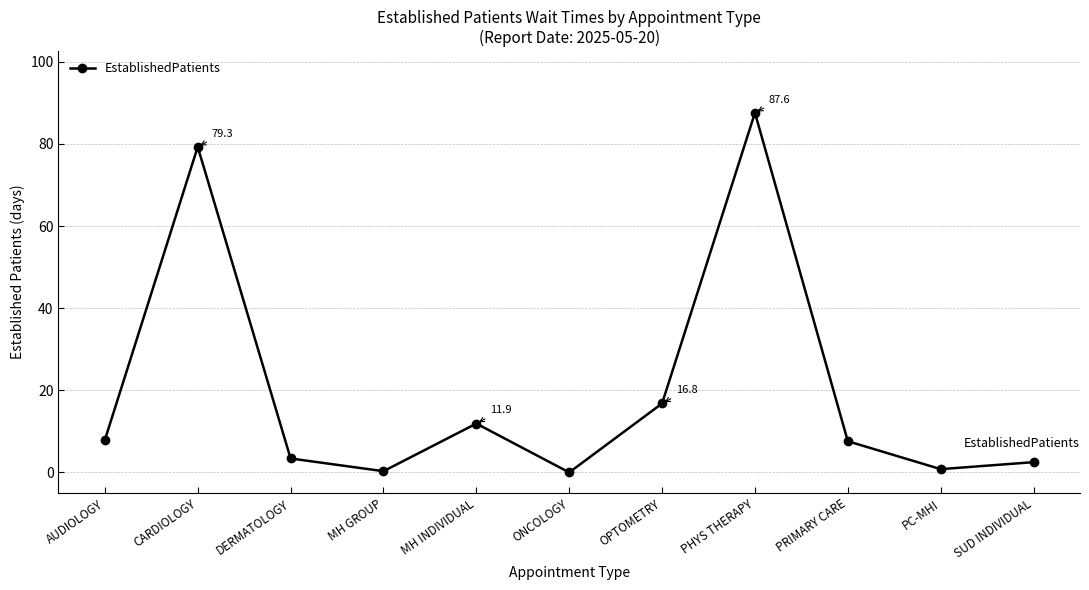

How many lines are shown in the chart?

1